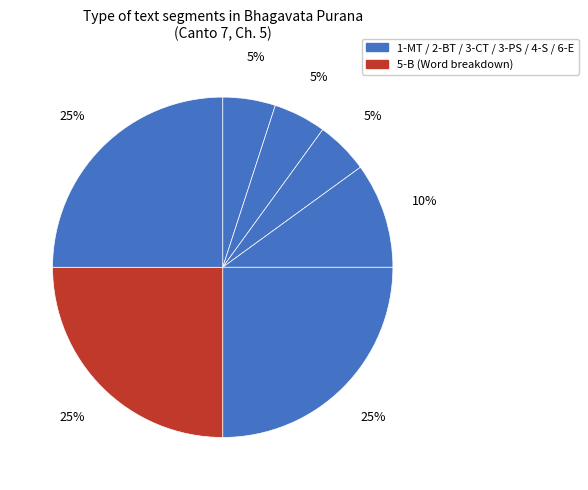

Count the number of slices in the pie.

7